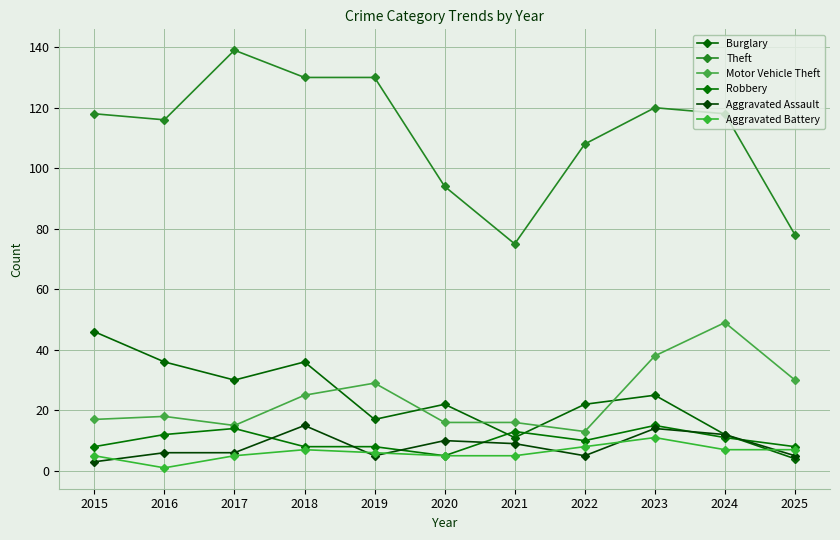

True or false: Motor Vehicle Theft and Robbery intersect in this chart.

False